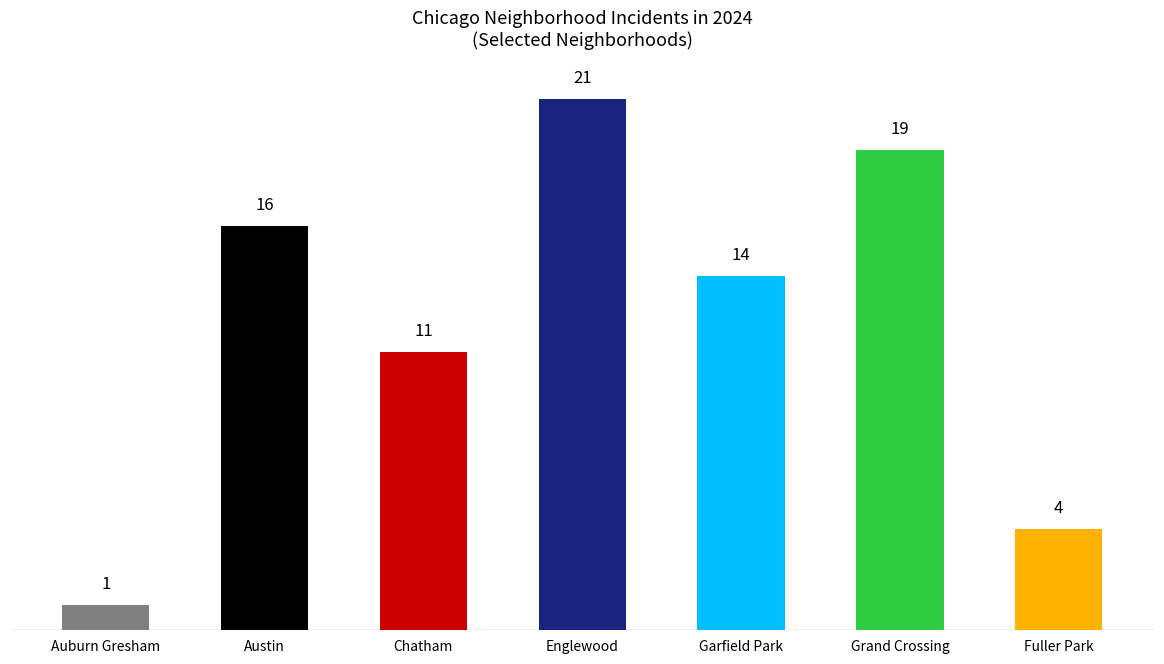

What position from the left is Englewood?

4